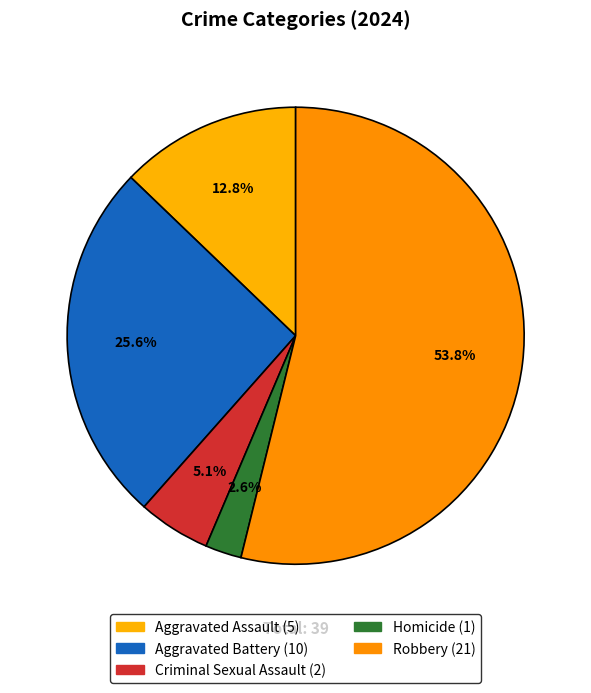

Which category has the biggest portion of the pie?

Robbery